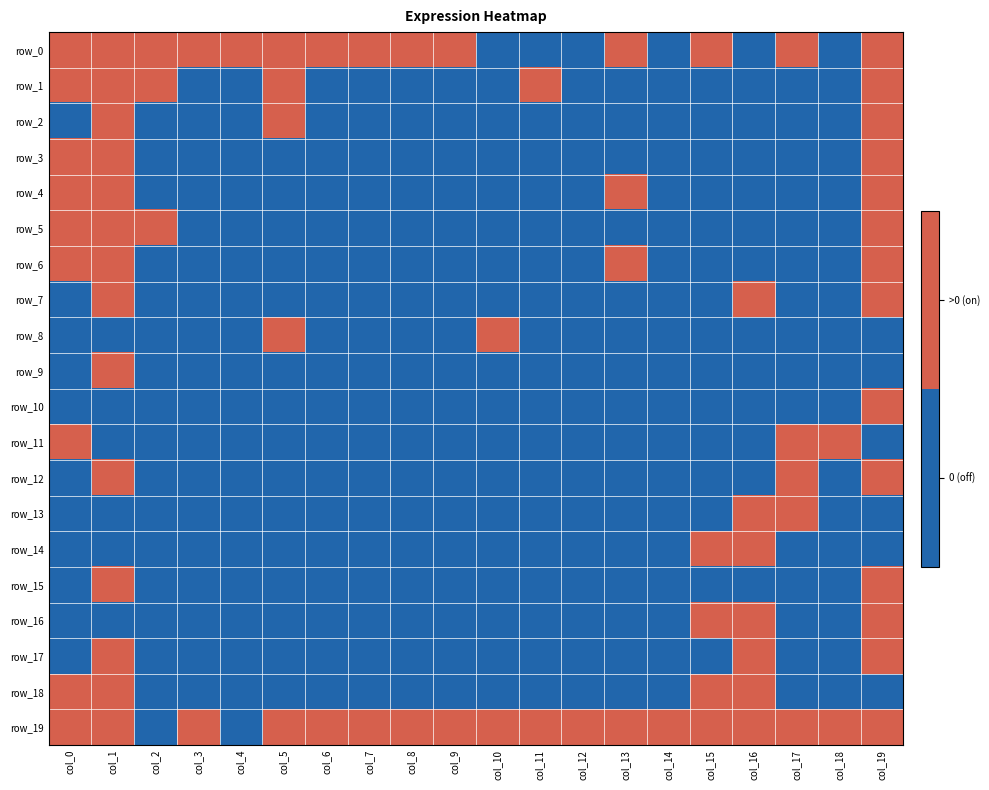

At which category is the sum across all series the highest?

col_1